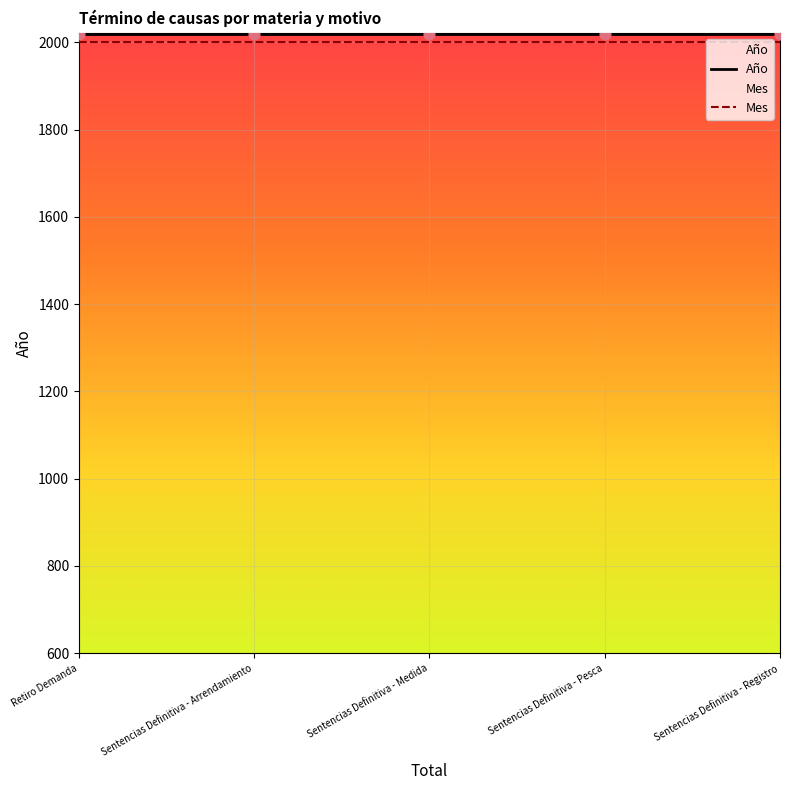

What are all the series names shown in the legend?

Año, Mes